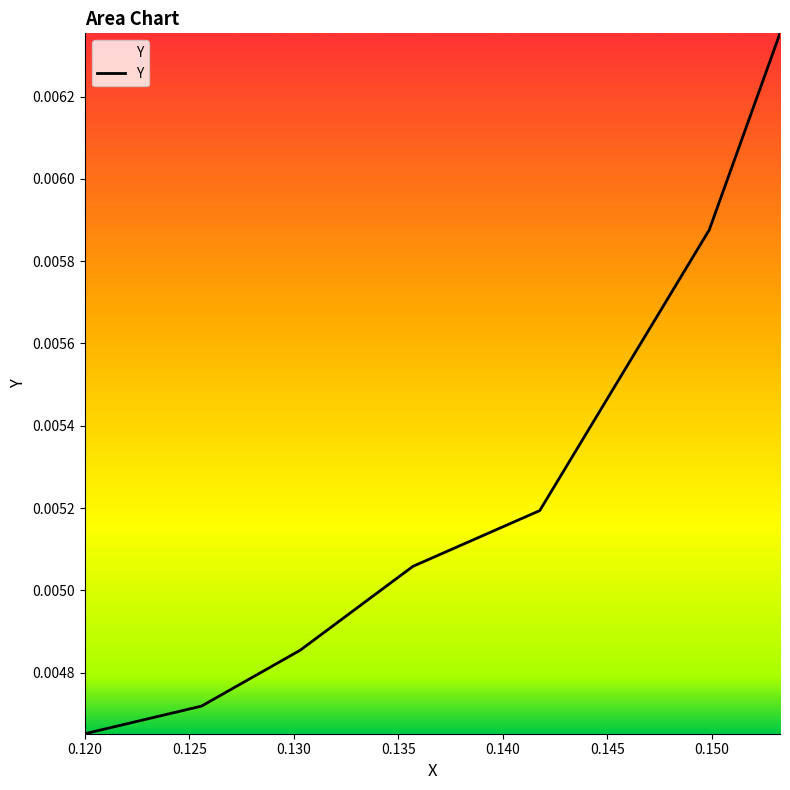

Does the chart have visible grid lines?

No